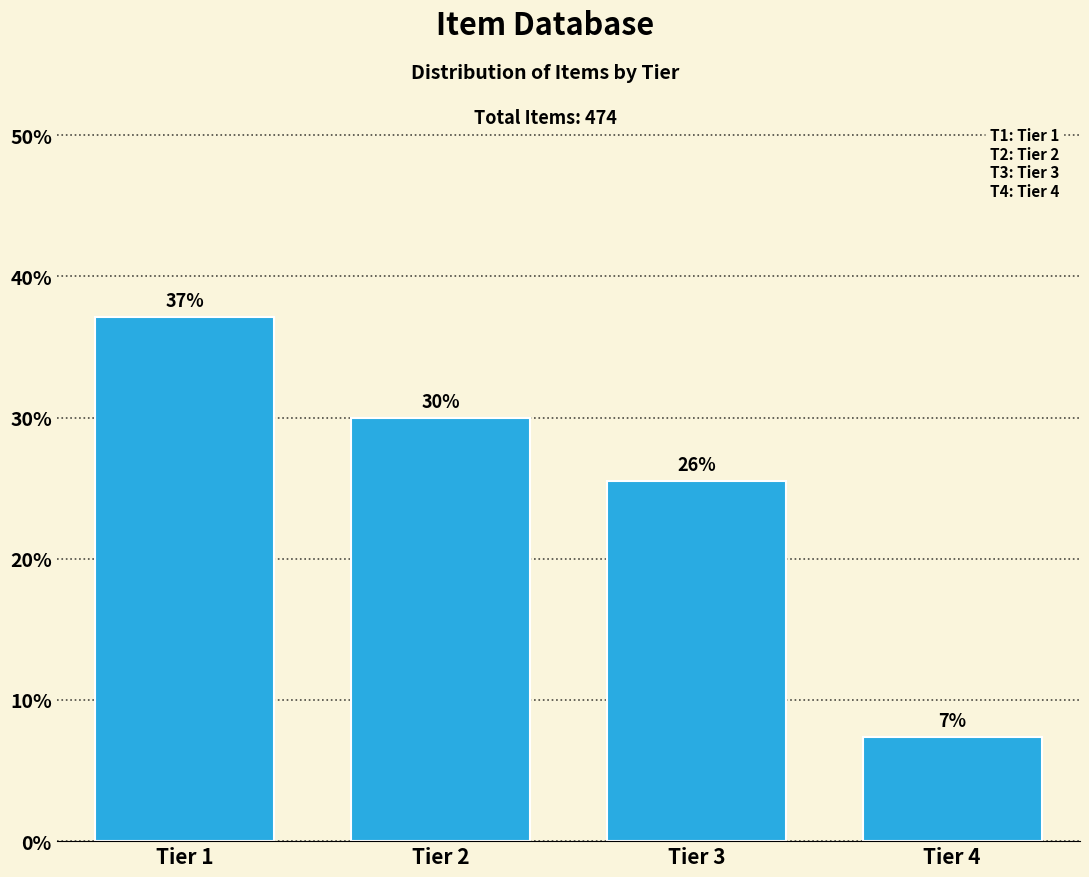

What is the value of the 3rd bar from the left?

25.5